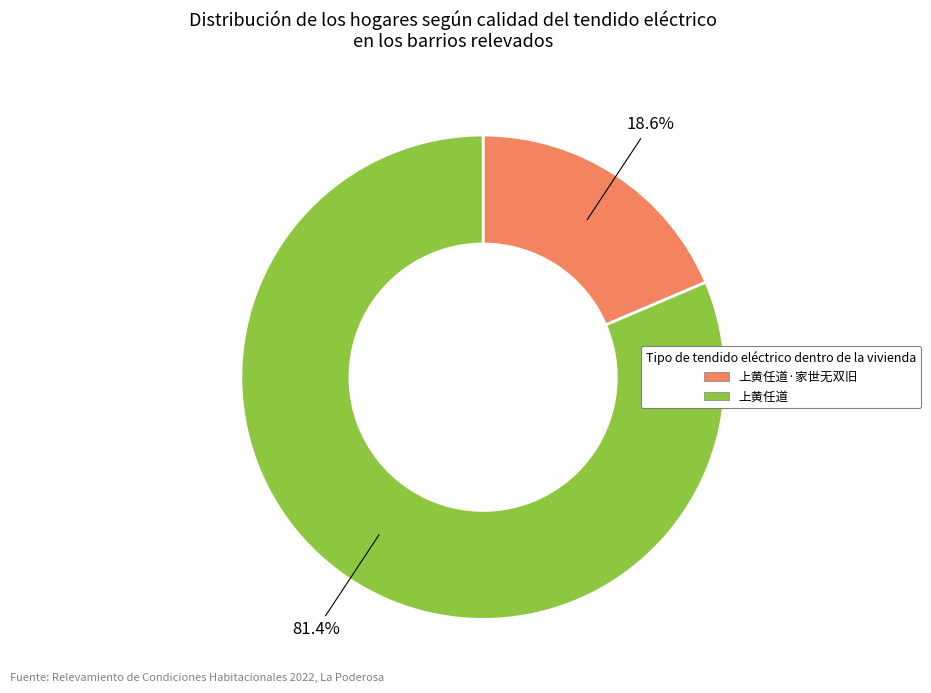

Does any single category account for the majority?

Yes